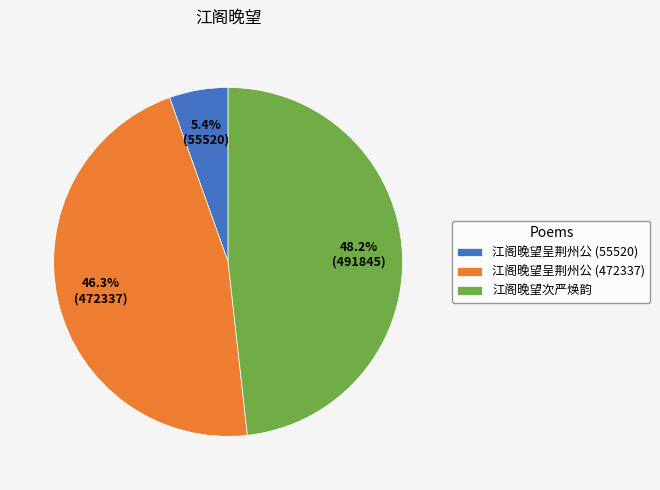

Which category has the biggest portion of the pie?

江阁晚望次严焕韵